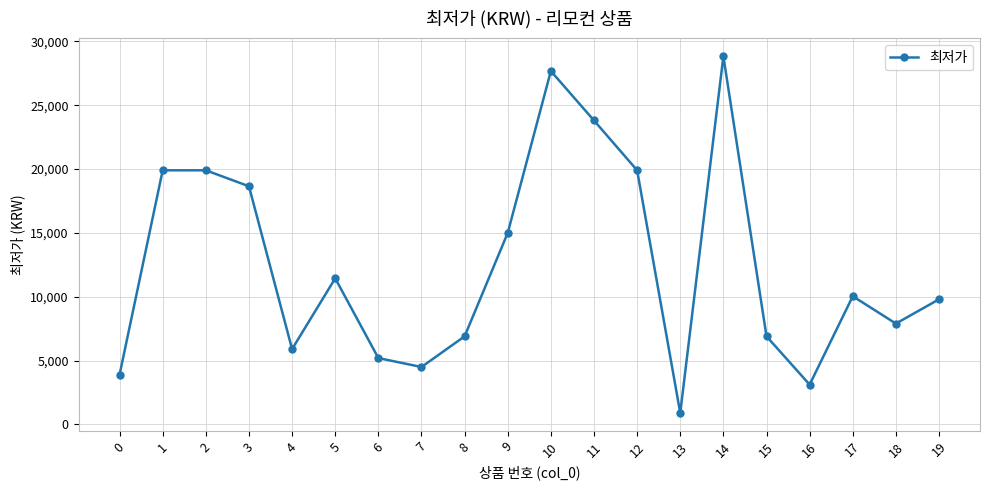

How many data points are less than 10040?

10